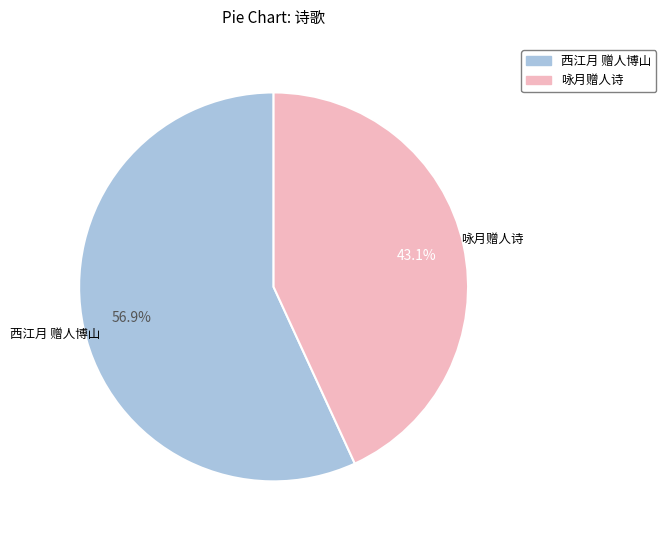

To the nearest percent, what is the average slice percentage?

50%